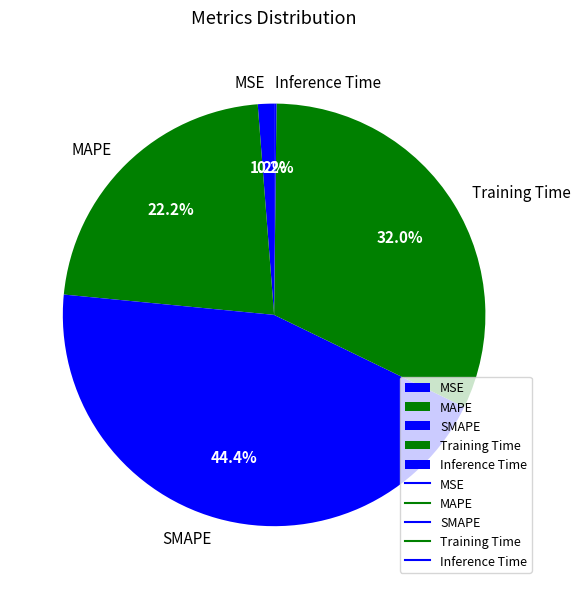

The SMAPE slice represents 44% of the pie. True or false?

True